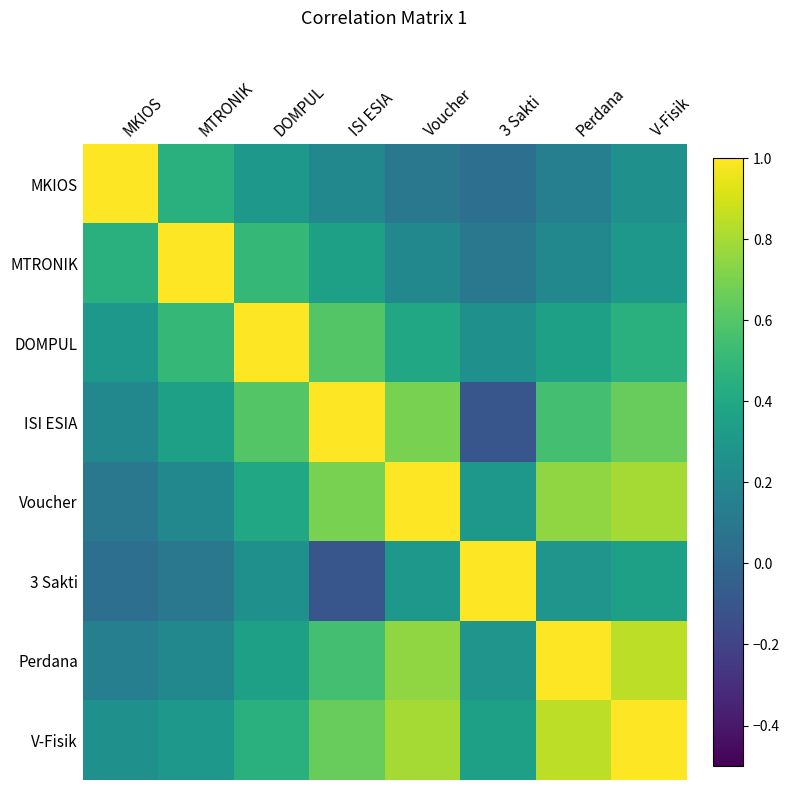

At how many categories does at least one series exceed 0?

8